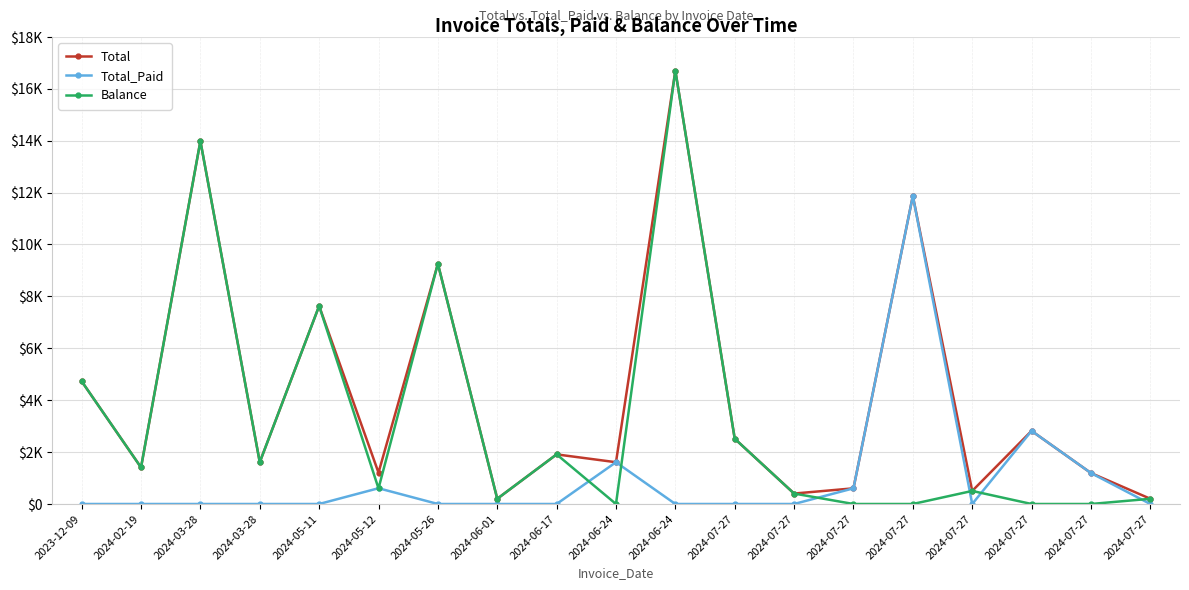

How many lines are shown in the chart?

3